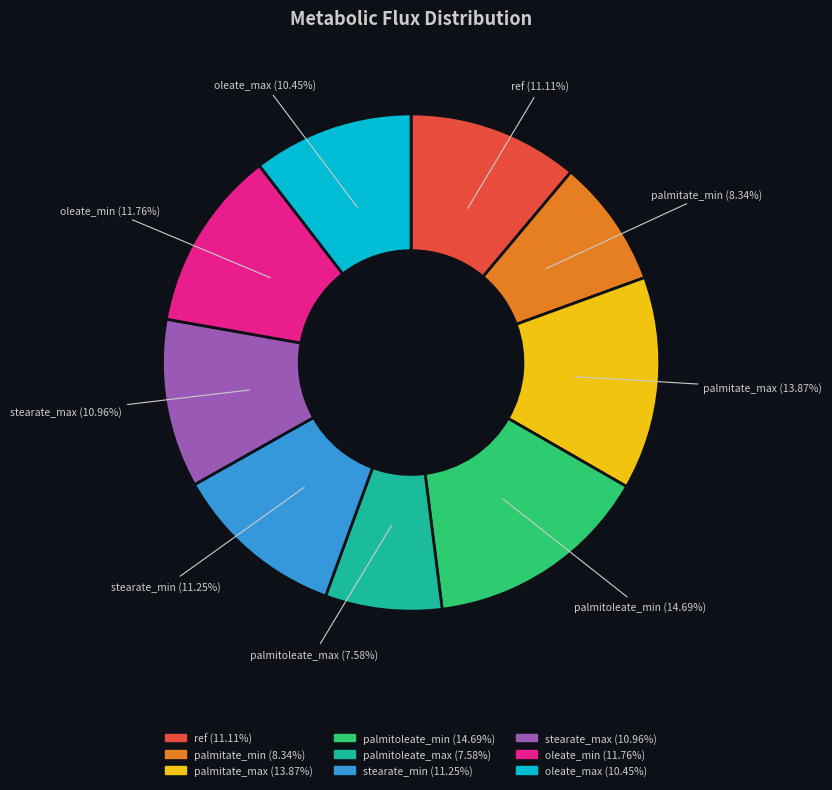

Is the sum of ref and palmitoleate_max greater than half?

No